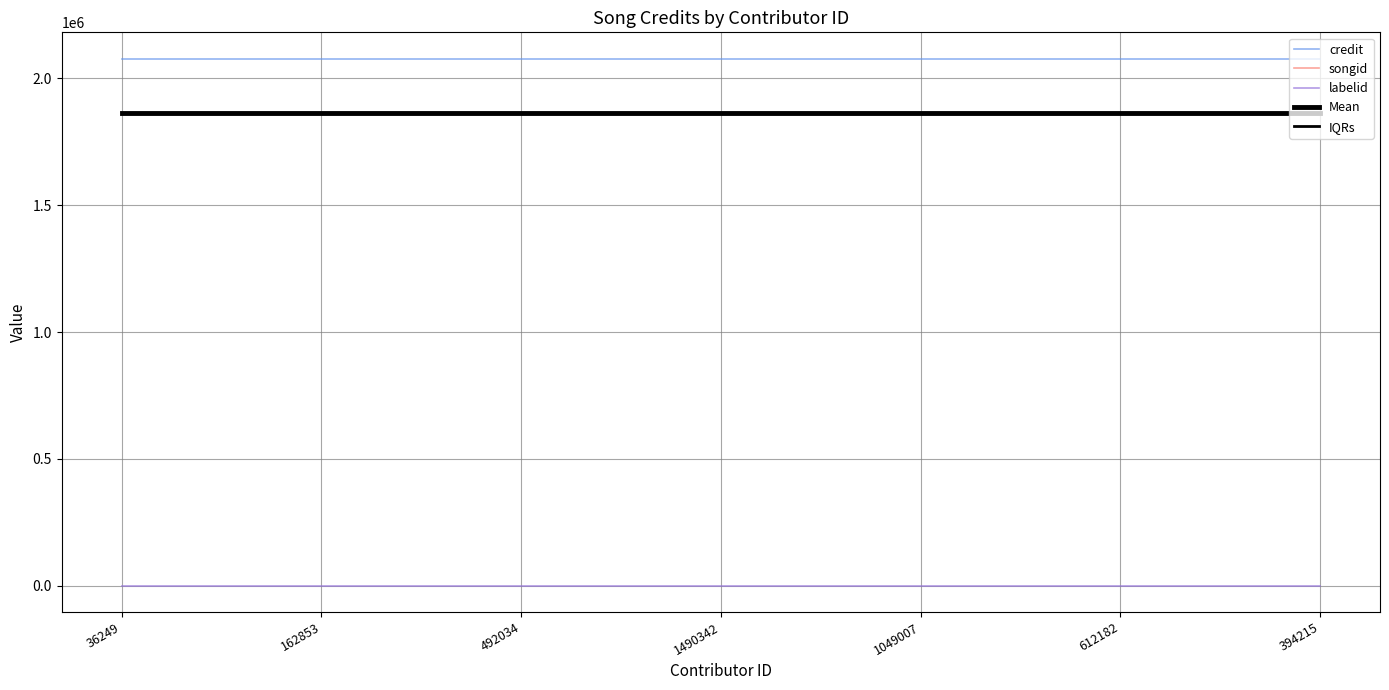

Between 612182 and 1490342, which is larger?

612182